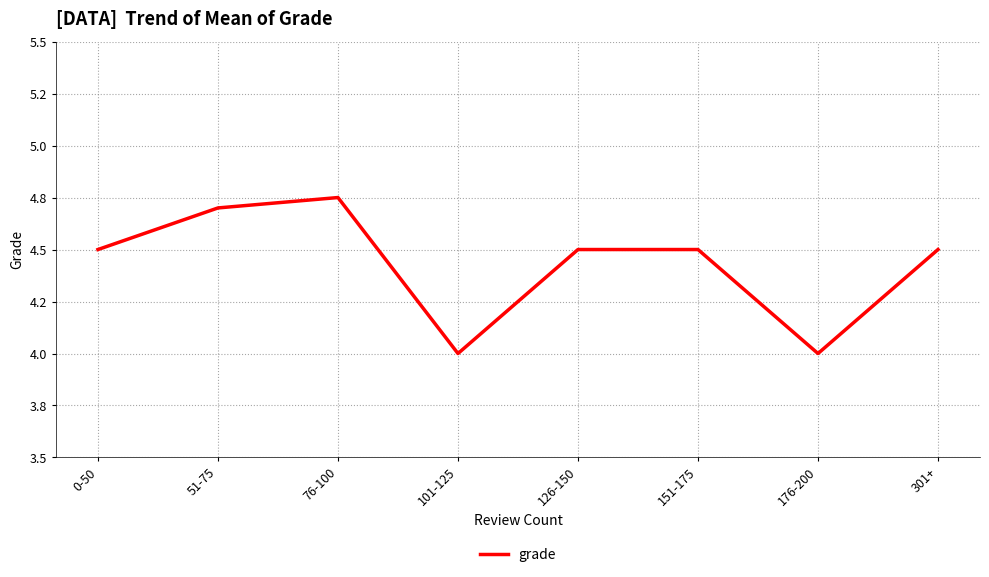

Does the chart have visible grid lines?

Yes